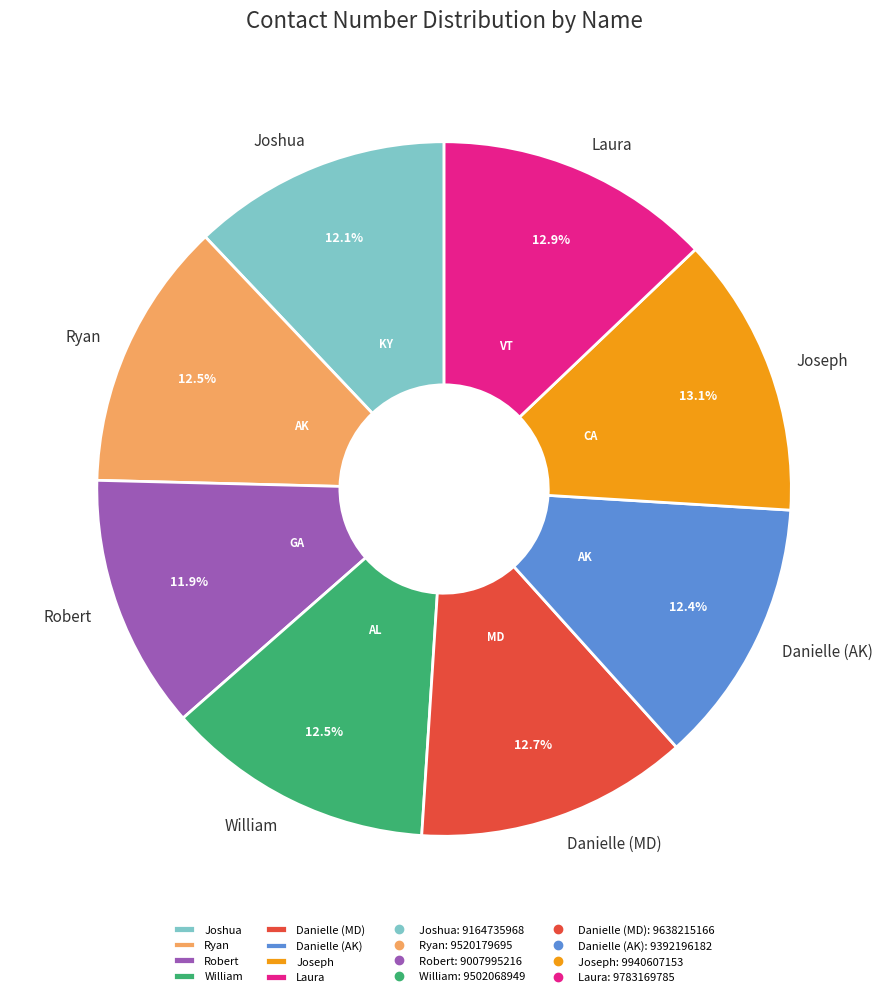

What percentage is the Joshua slice, to the nearest percent?

12%